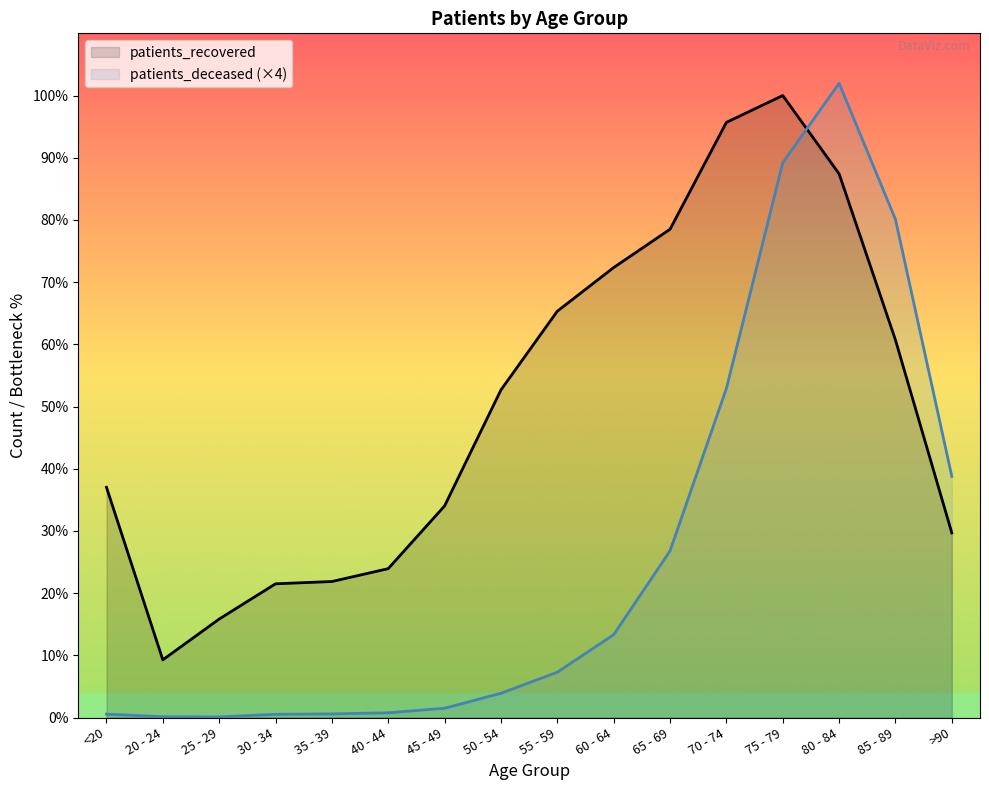

At which label does patients_recovered reach its peak?

75 - 79